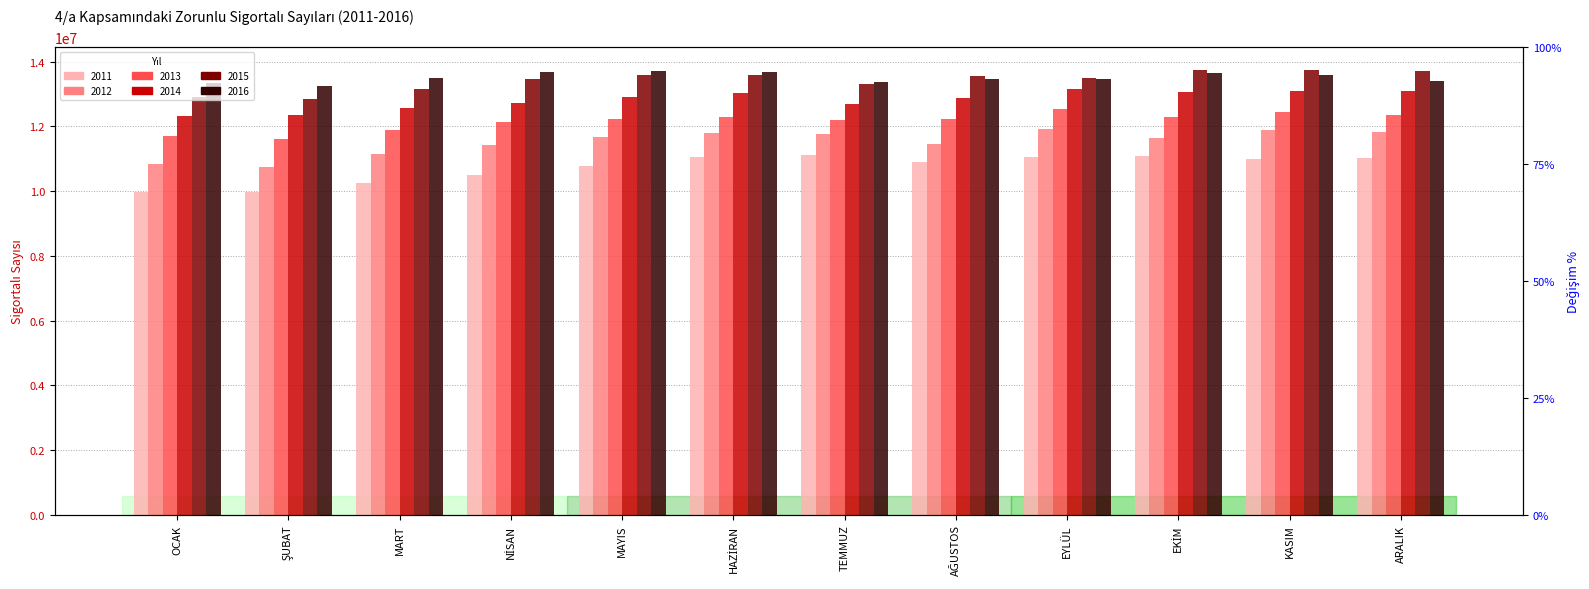

What is the average value of the 2014 series?

12828826